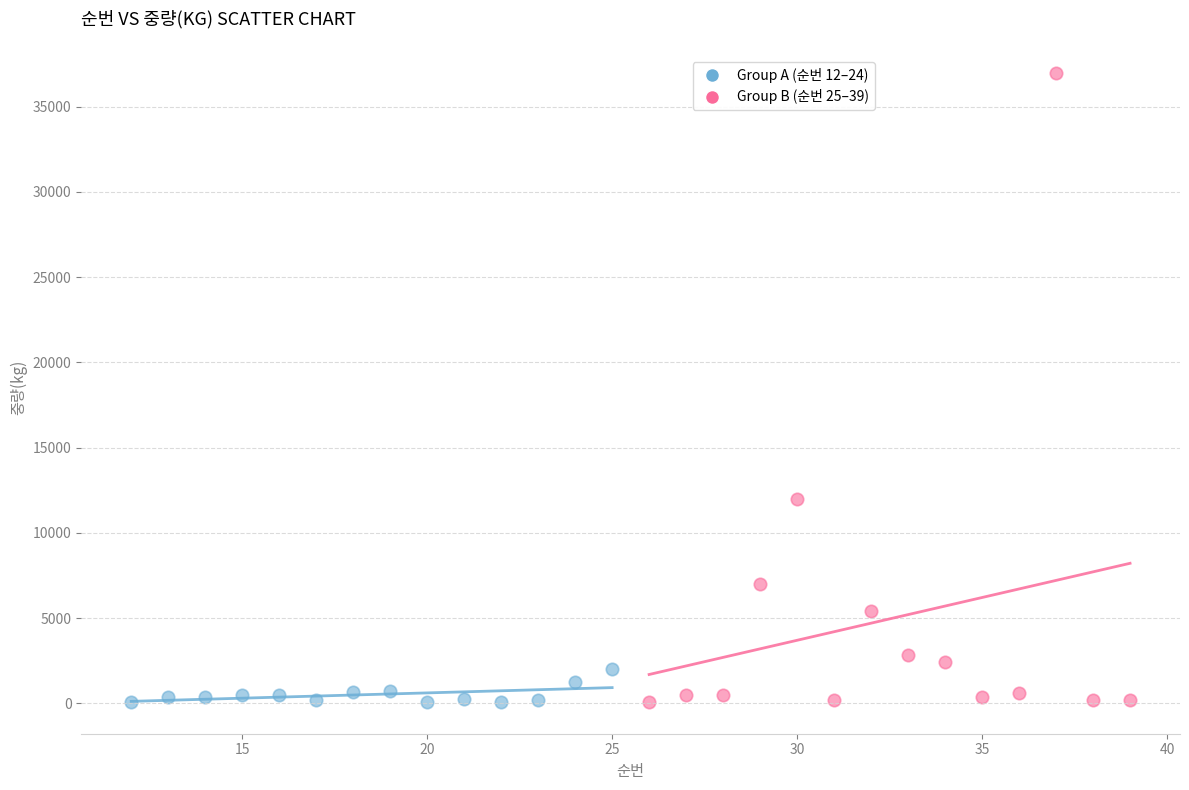

Which series contains the highest Y value?

Group B (순번 25–39)